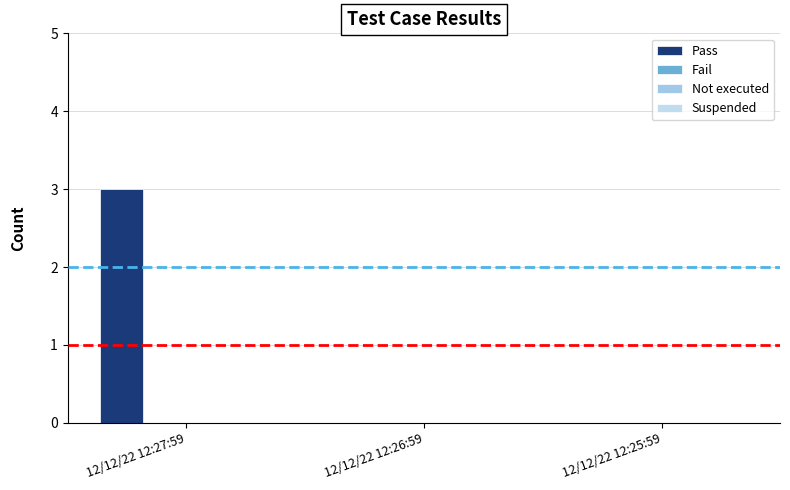

How many data points does each series have?

3